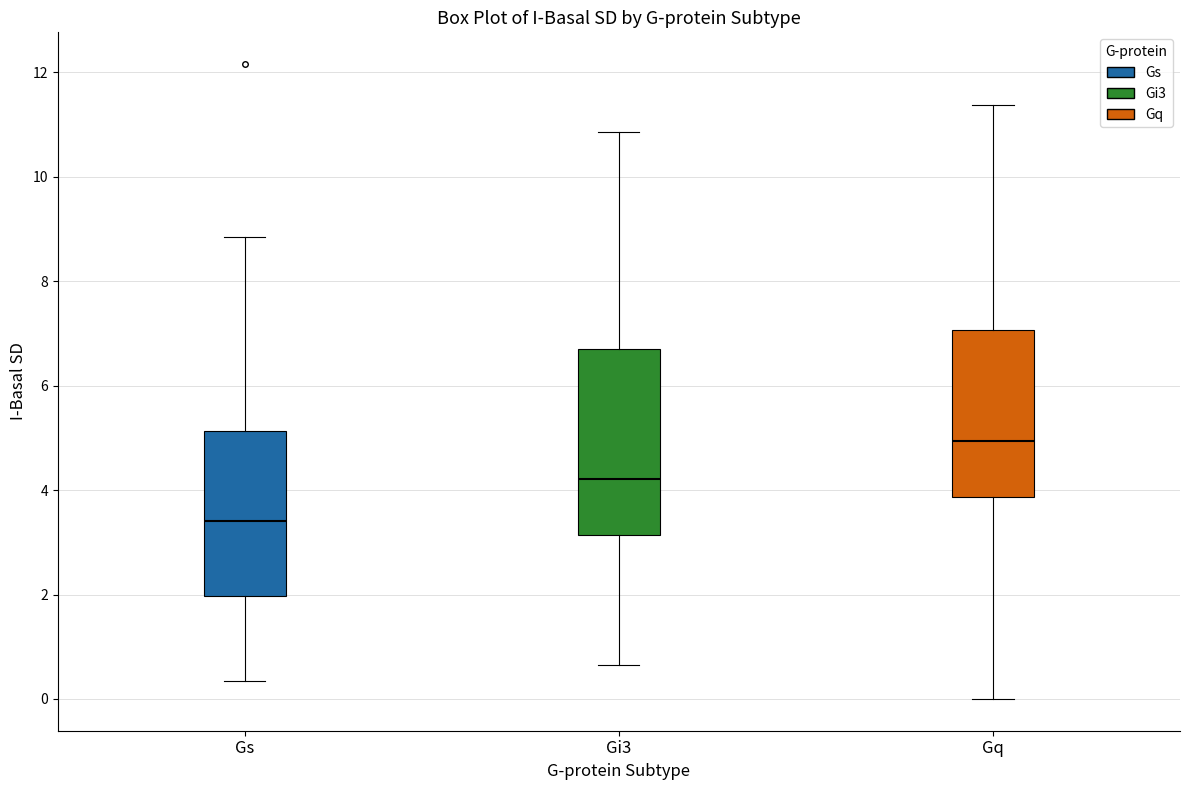

Which box has the lowest median line?

Gs